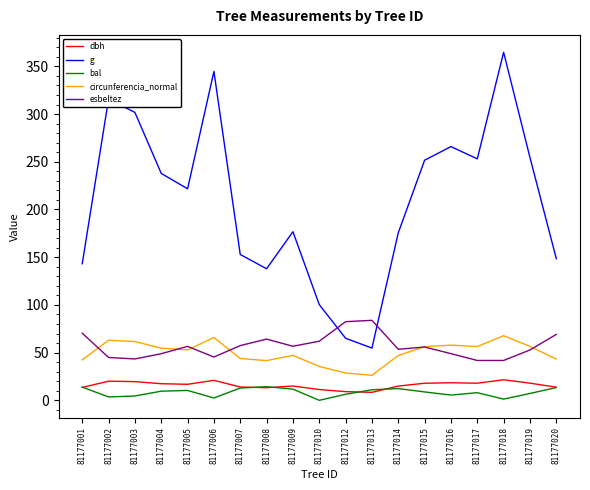

Does the chart have visible grid lines?

No